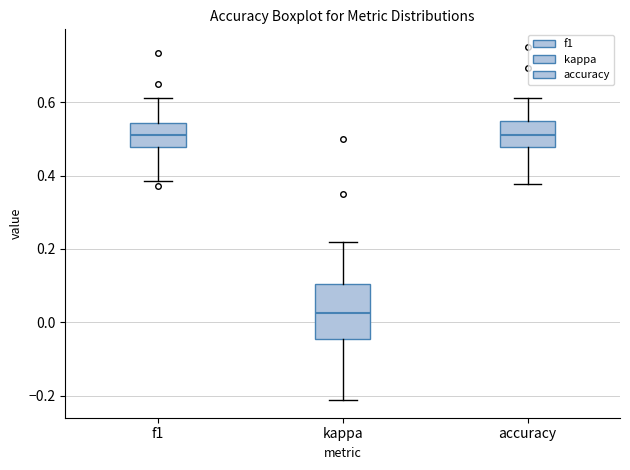

Where does the median line of the box for accuracy sit on the y-axis? The values are not printed on the chart, so give them approximately, as read against the axis.

0.52